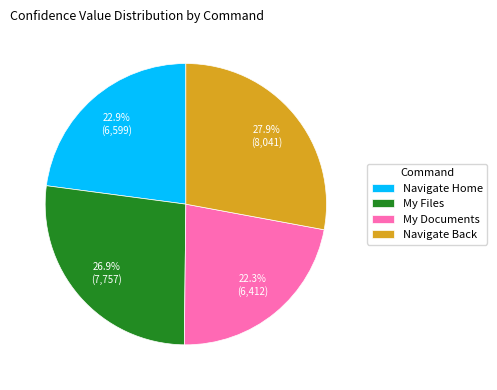

What is the ratio of the value at My Documents to the value at Navigate Back?

0.8